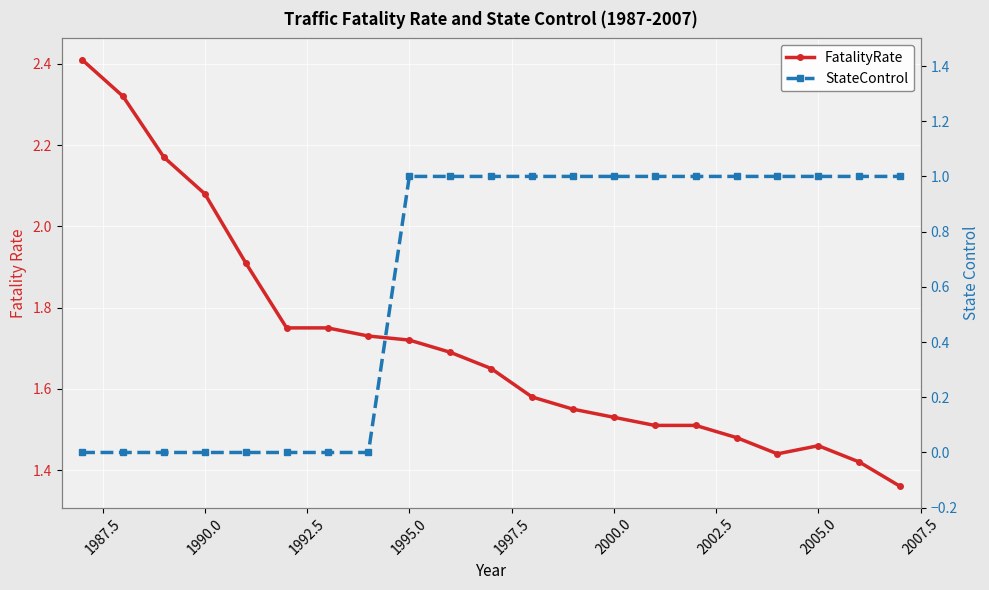

Reading left to right, what are all the values shown in this chart?

FatalityRate: 2.4	2.3	2.2	2.1	1.9	1.8	1.8	1.7	1.7	1.7	1.6	1.6	1.6	1.5	1.5	1.5	1.5	1.4	1.5	1.4	1.4
StateControl: 0.0	0.0	0.0	0.0	0.0	0.0	0.0	0.0	1.0	1.0	1.0	1.0	1.0	1.0	1.0	1.0	1.0	1.0	1.0	1.0	1.0